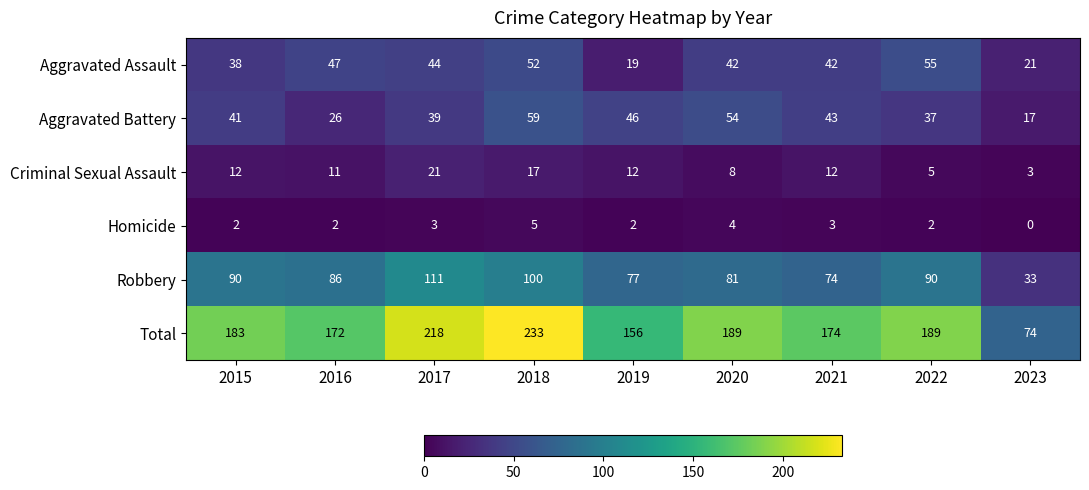

Is it true that Criminal Sexual Assault equals 16 at 2015?

False